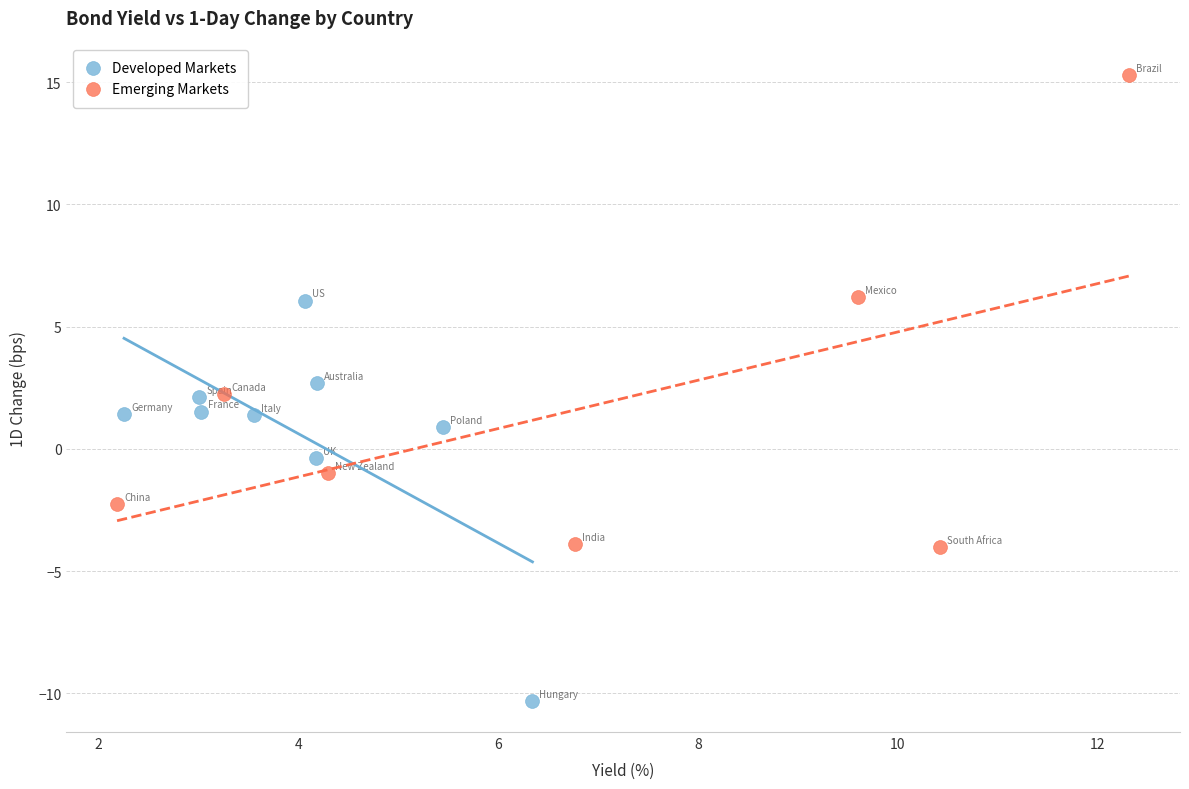

Which series contains the highest Y value?

Emerging Markets